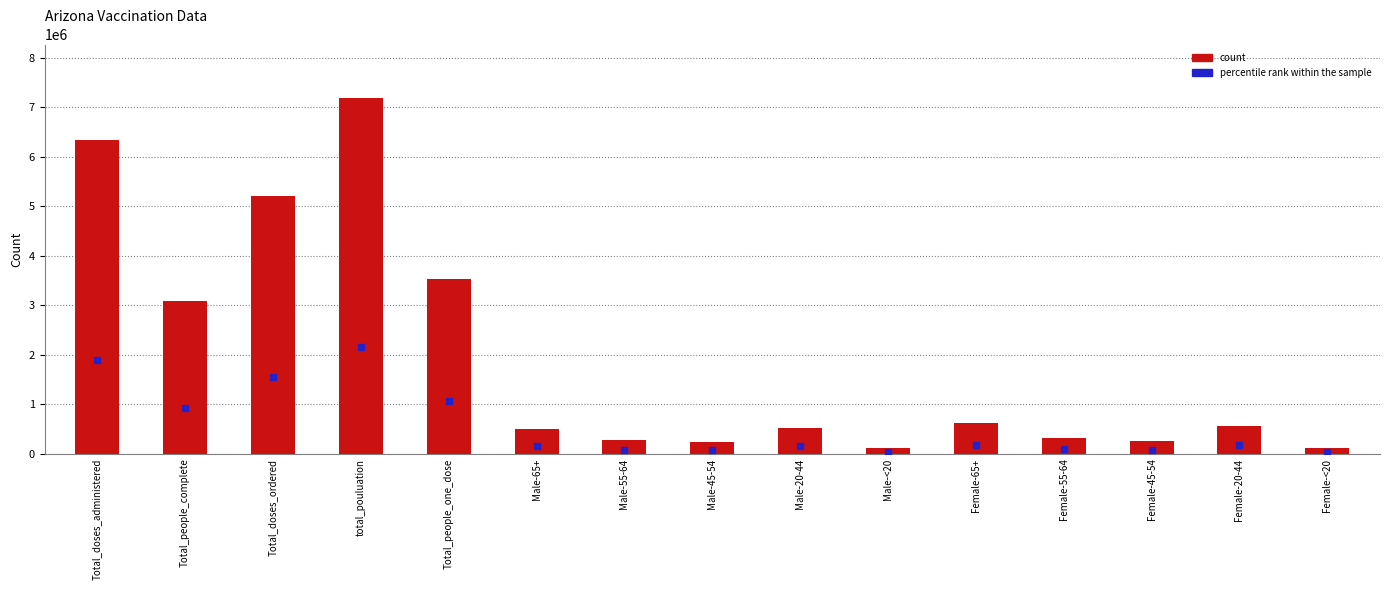

What is the greatest value displayed?

7189020